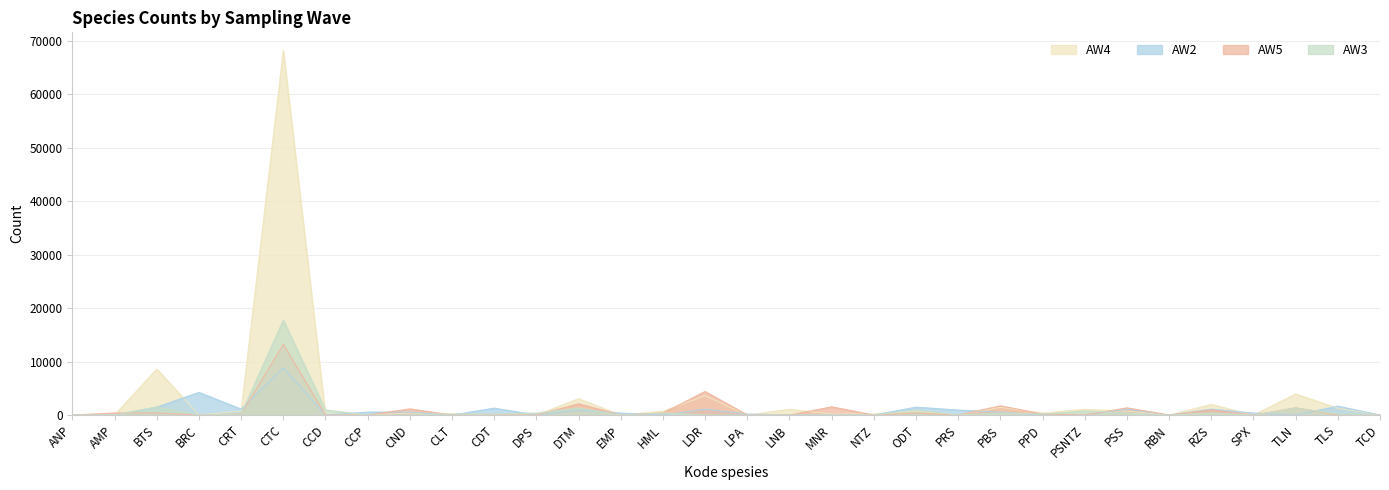

How many intersections are there between AW2 and AW5?

9